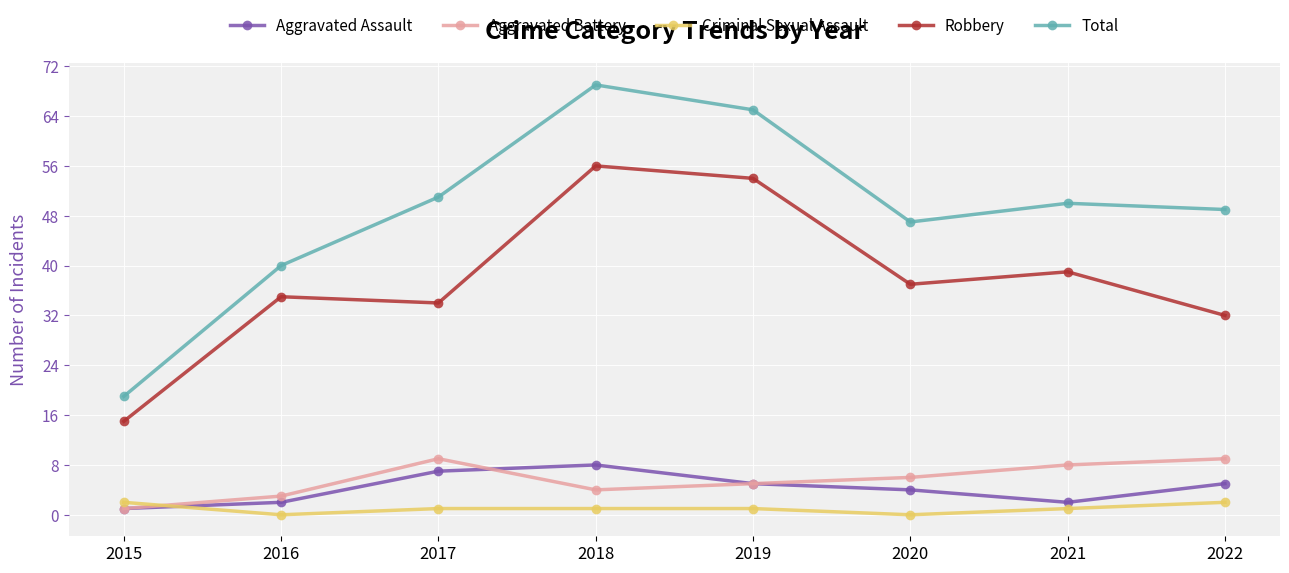

Is it true that Aggravated Assault equals 10 at 2017?

False